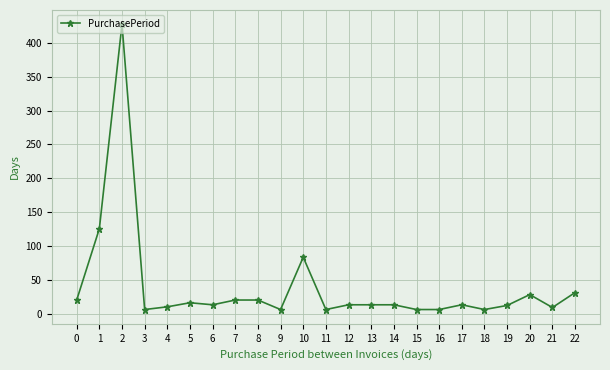

What is the greatest value displayed?

427